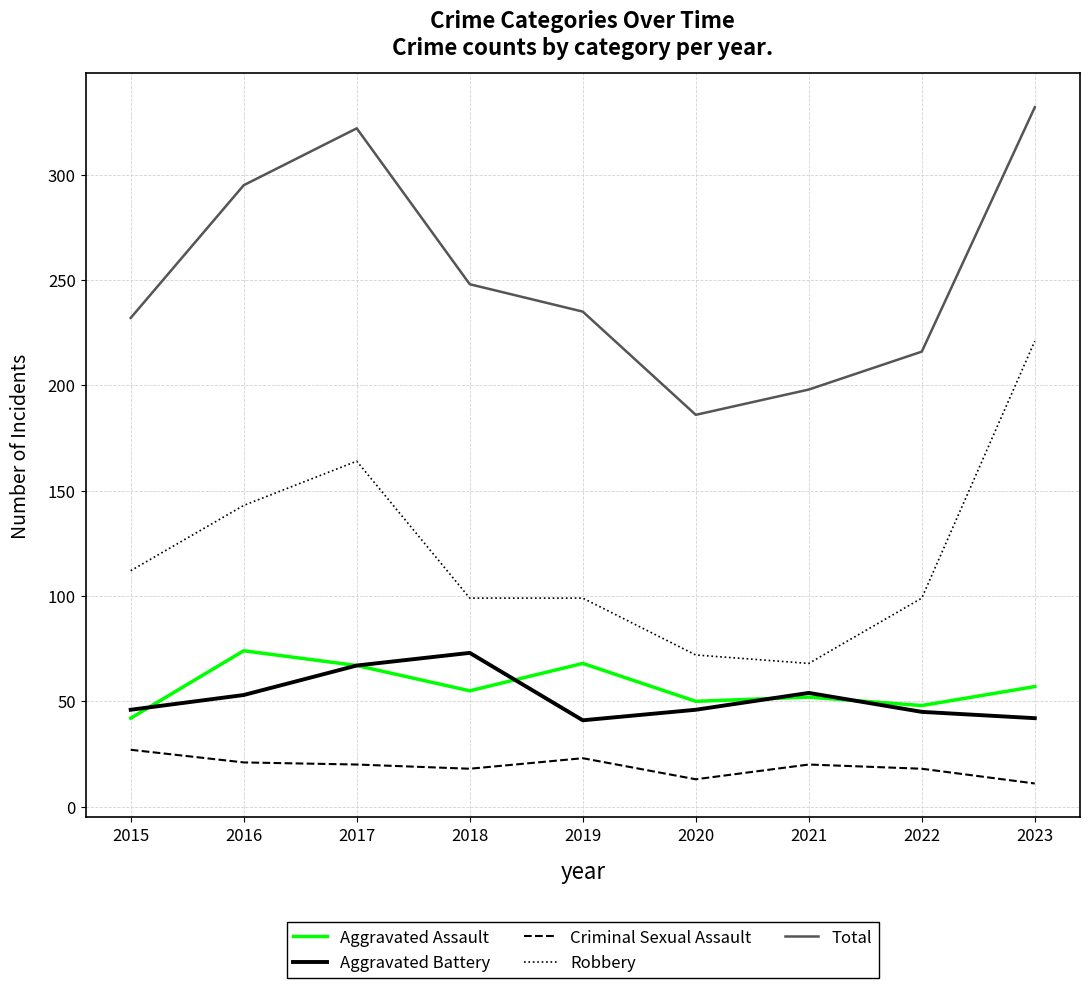

What is the maximum value shown in the chart?

332